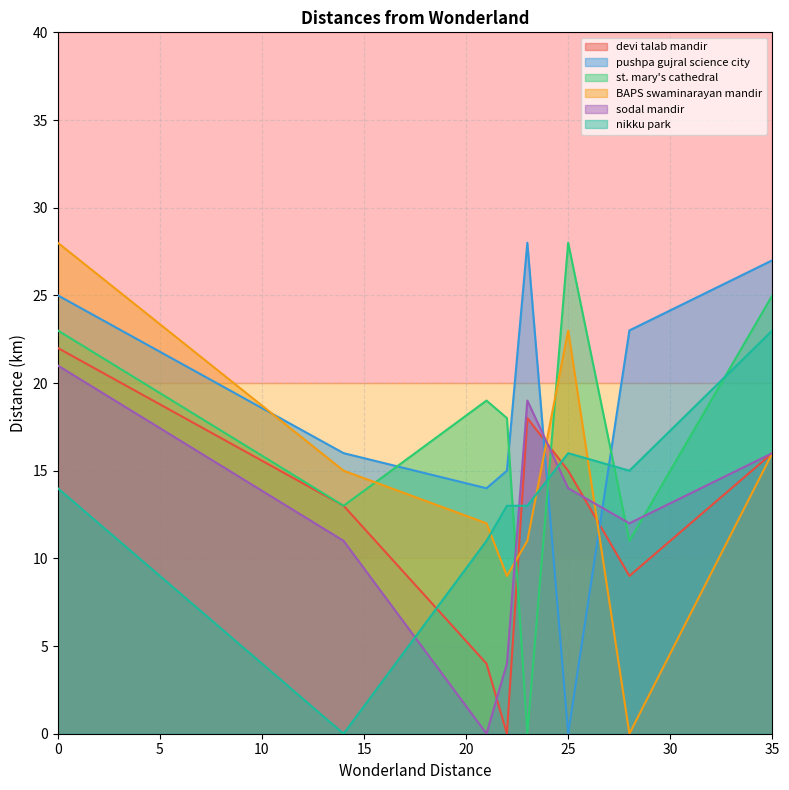

How many interior local valleys does the devi talab mandir series have?

2